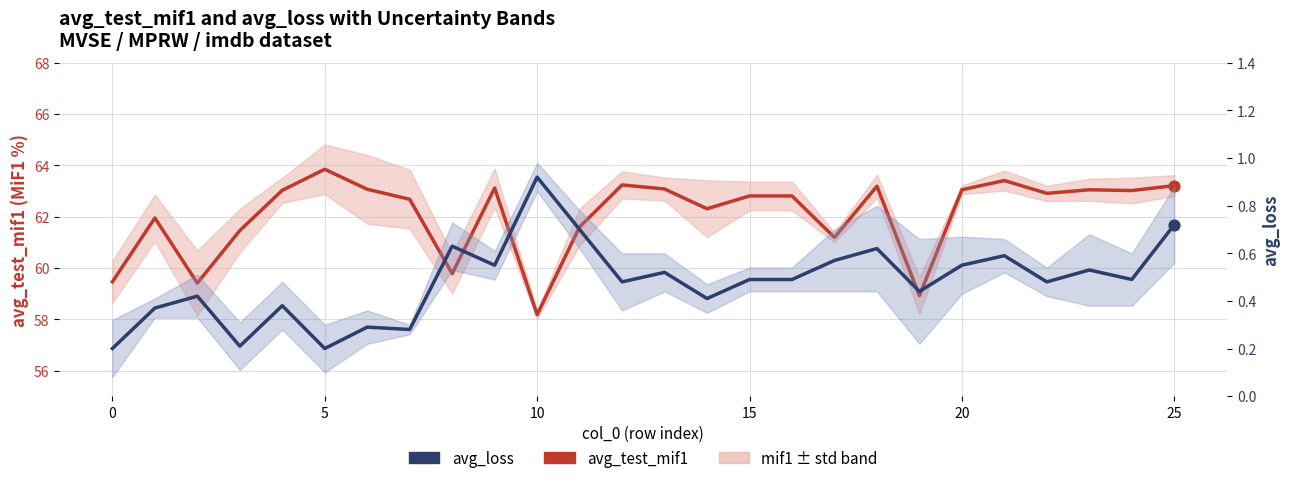

At how many categories does at least one series exceed 20?

26